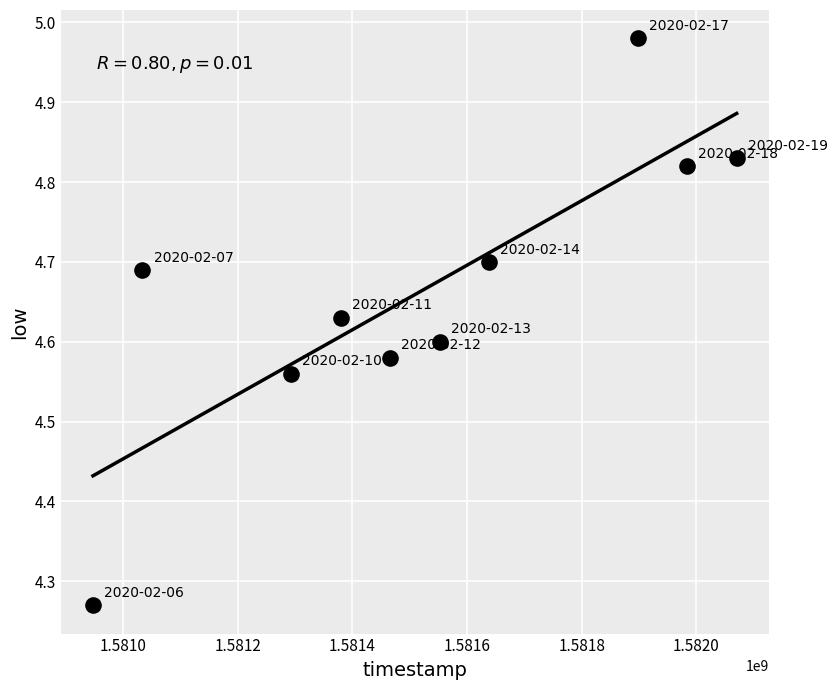

What is the range of Y values (max minus min)?

0.7